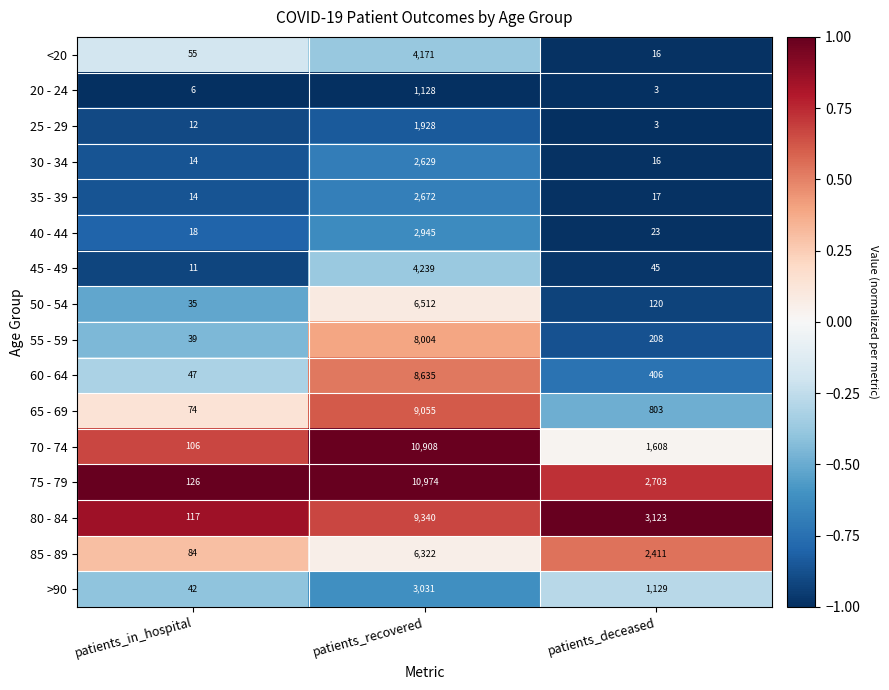

Where is 35 - 39 nearest to the value 1343?

patients_deceased